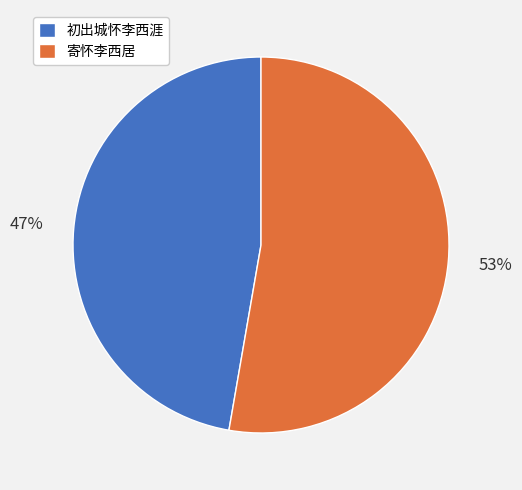

Is the sum of 初出城怀李西涯 and 寄怀李西居 greater than half?

Yes